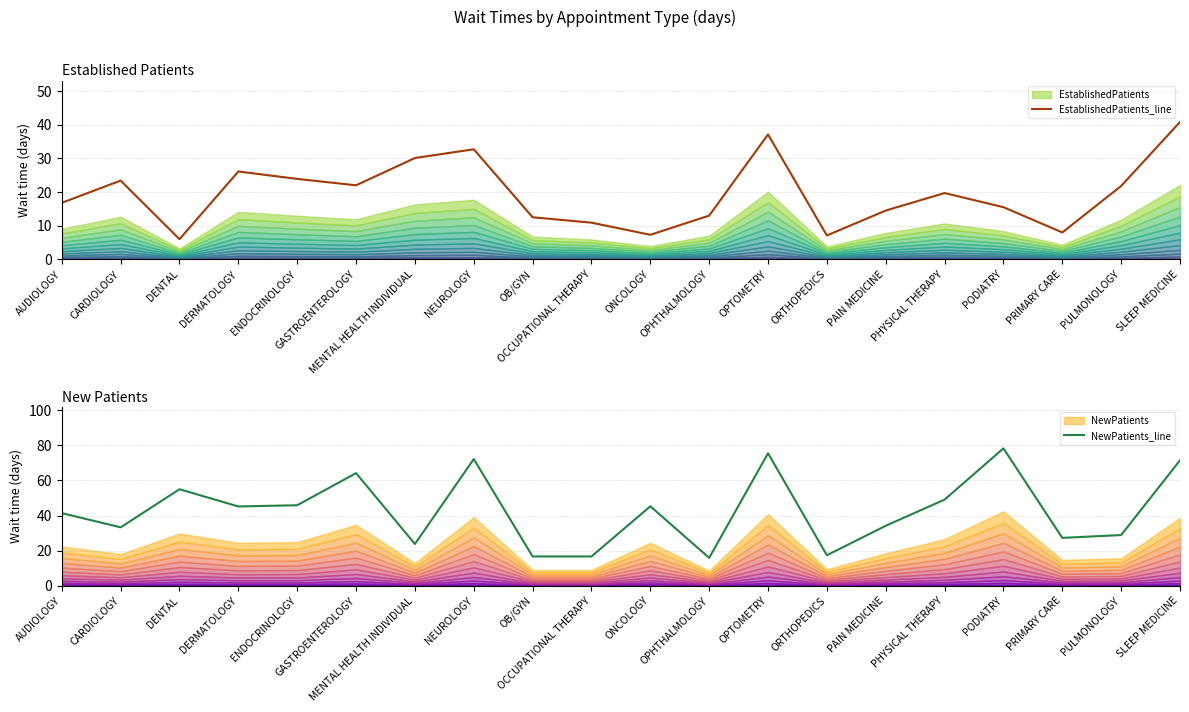

Rank the series at ONCOLOGY from lowest to highest value.

EstablishedPatients_line, NewPatients_line